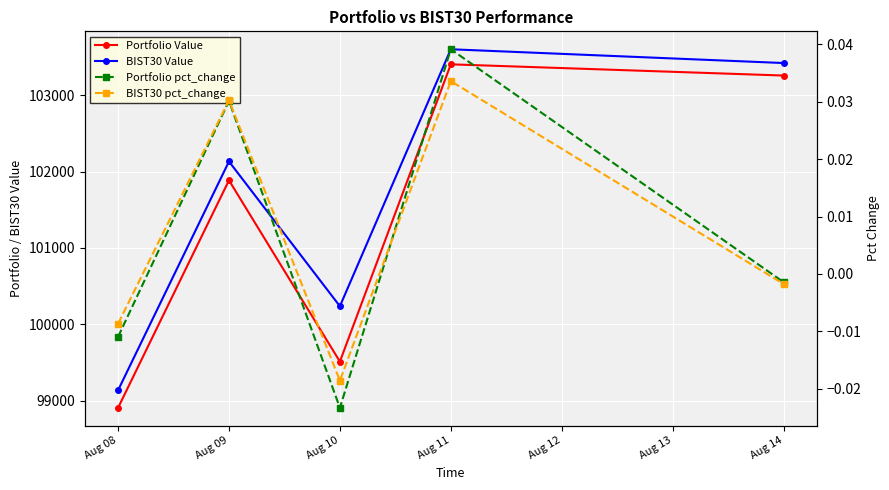

True or false: Portfolio Value has more than 2 interior local peaks.

False